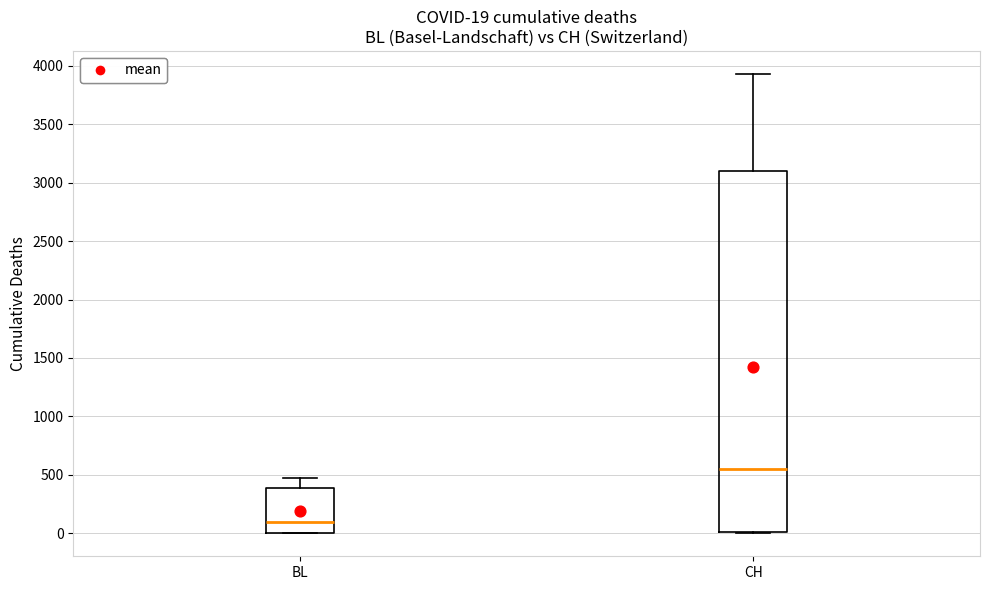

Comparing the boxes themselves (not the whiskers), which one is the tallest?

CH